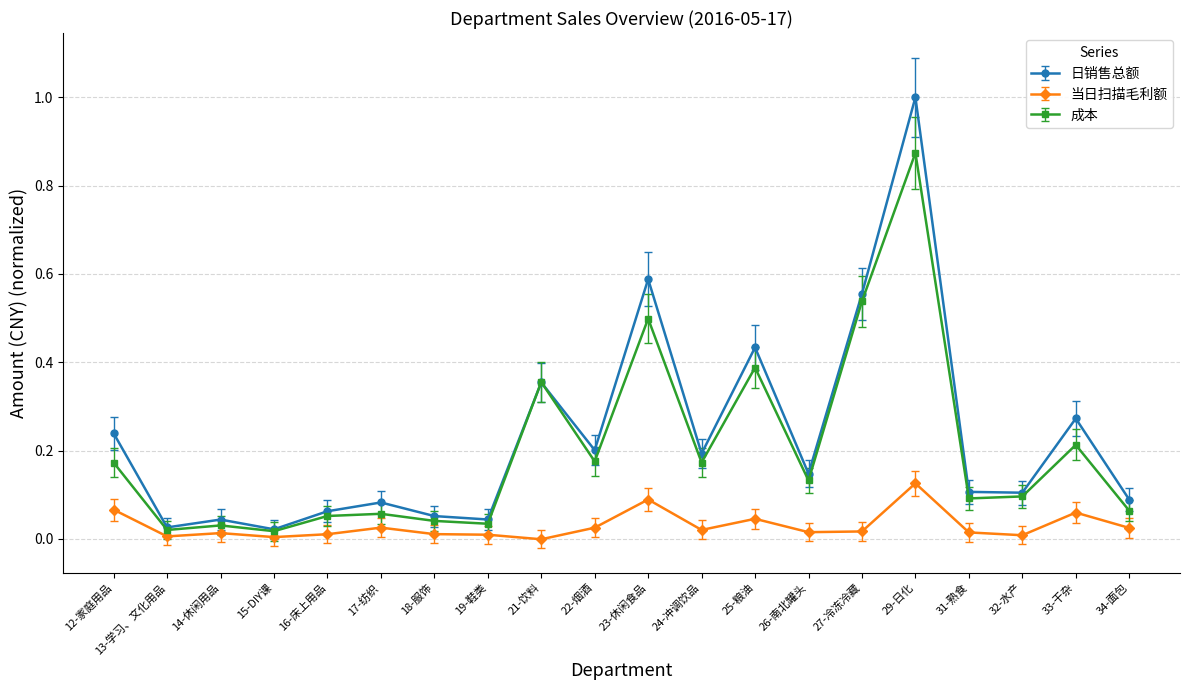

Does the chart have visible grid lines?

Yes